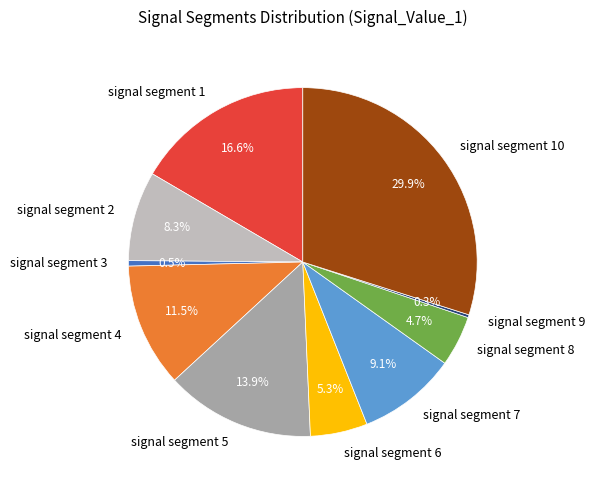

Do signal segment 7 and signal segment 6 together represent more than half of the pie?

No